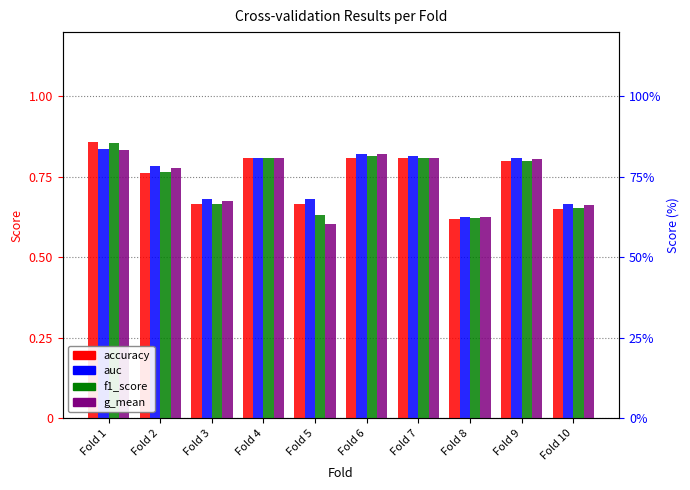

Is it true that accuracy equals 0.7 at Fold 3?

True